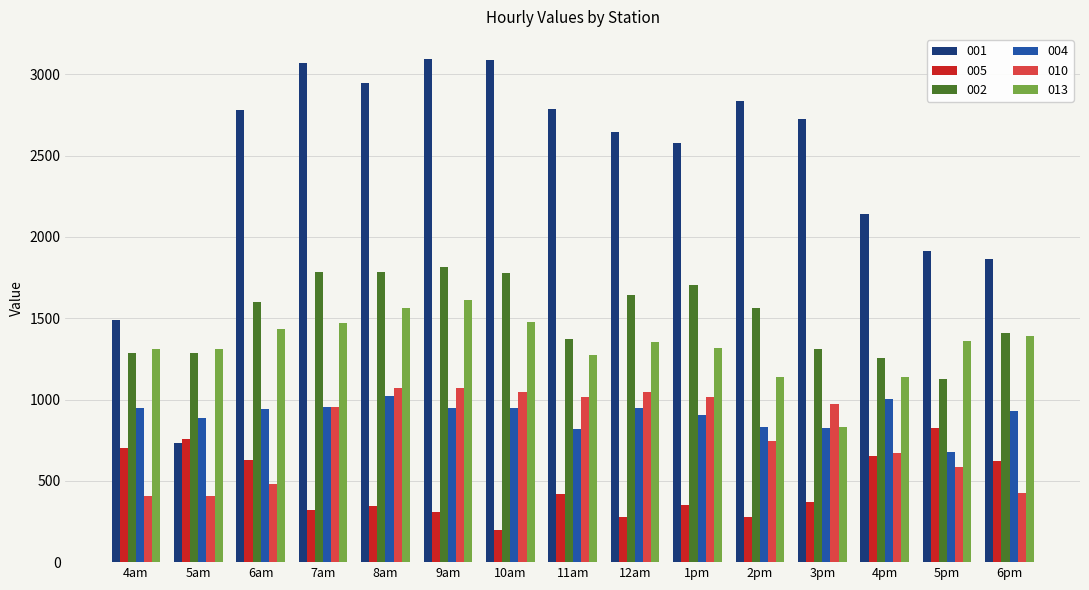

Which series has the largest total across all categories?

001